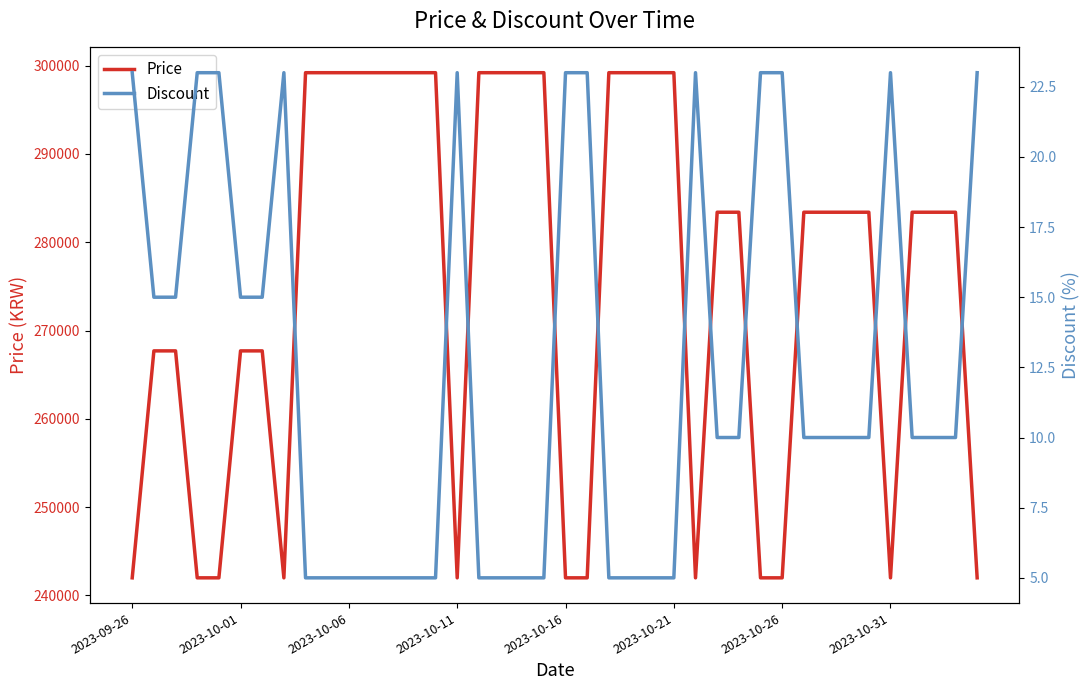

True or false: Discount and Price intersect in this chart.

False